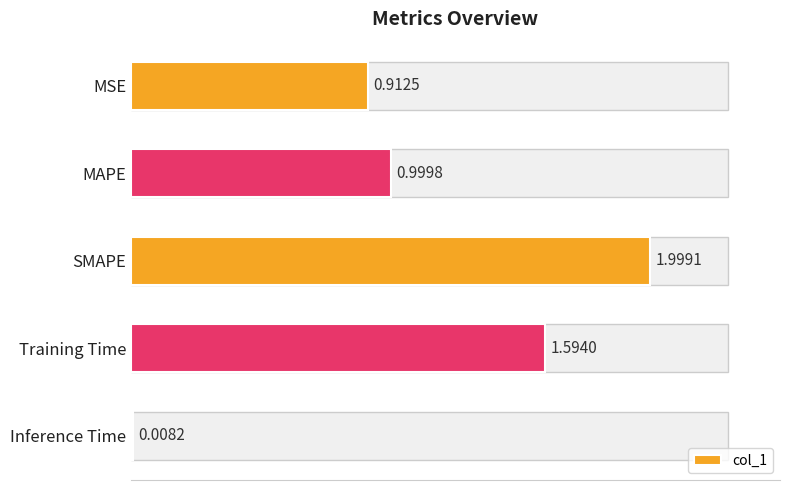

Between Training Time and MAPE, which is larger?

Training Time